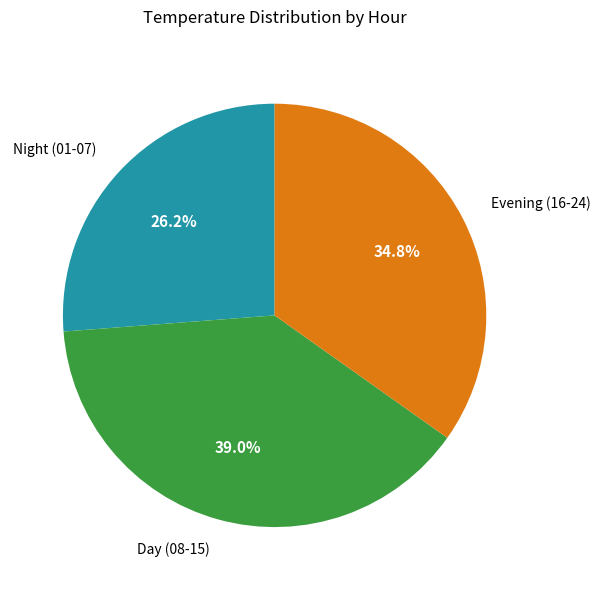

Is there a majority slice in this chart?

No